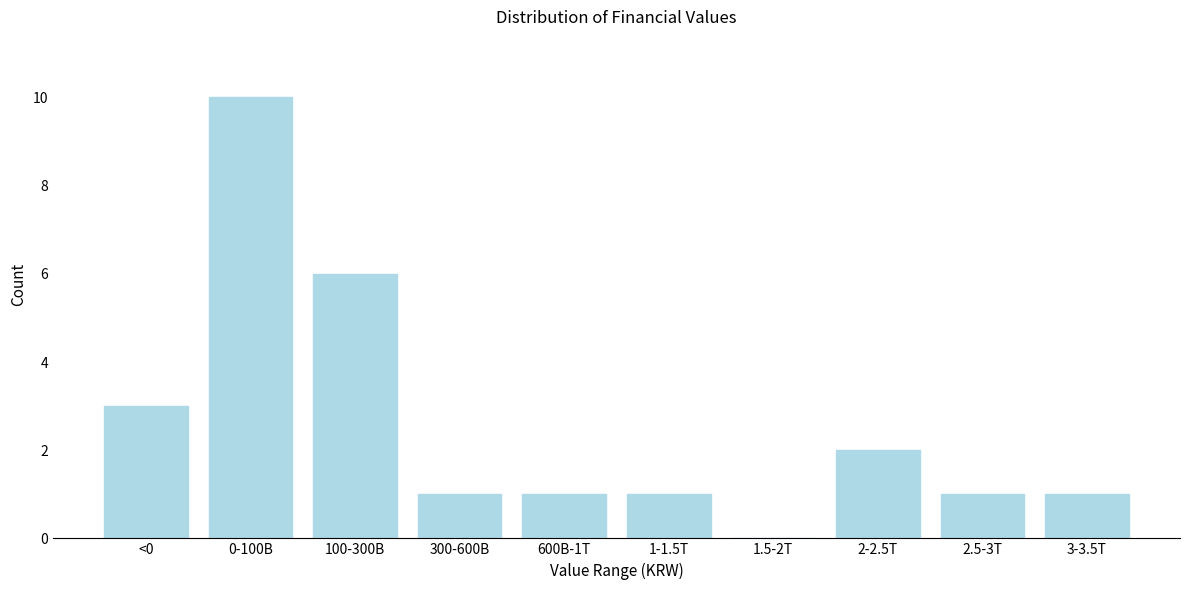

Reading right to left, what are all the values shown in this chart?

3-3.5T=1	2.5-3T=1	2-2.5T=2	1.5-2T=0	1-1.5T=1	600B-1T=1	300-600B=1	100-300B=6	0-100B=10	<0=3